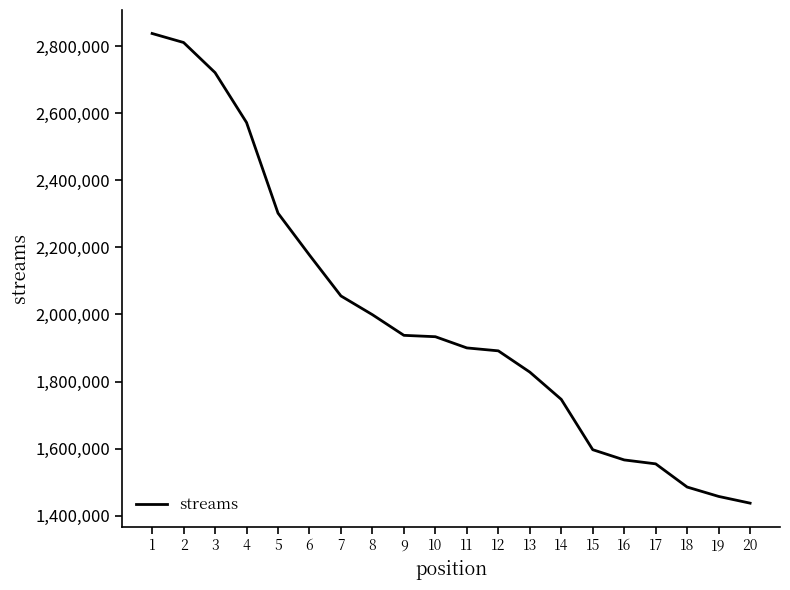

Does the chart display data point markers on the line(s)?

No